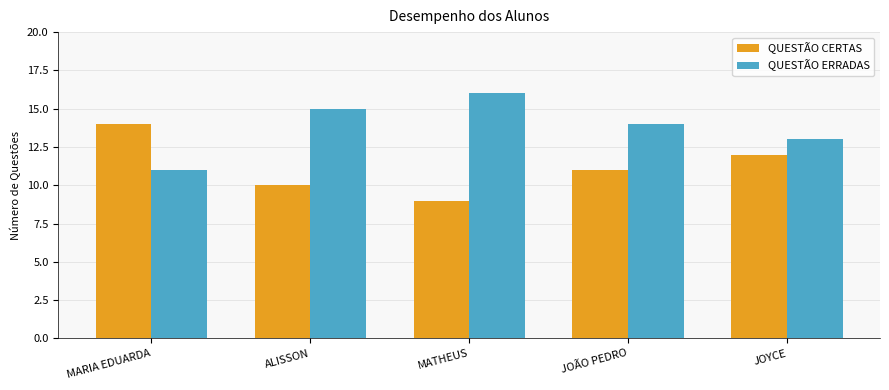

How many bars are there in total?

10